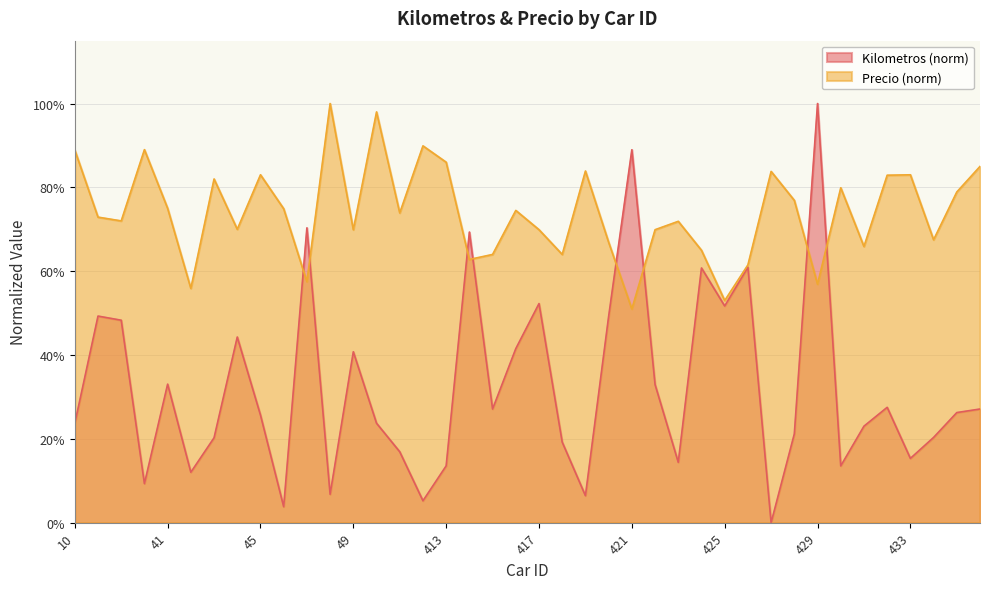

Reading left to right, extract all data points from this chart.

Kilometros: 0.2	0.5	0.5	0.1	0.3	0.1	0.2	0.4	0.3	0.0	0.7	0.1	0.4	0.2	0.2	0.1	0.1	0.7	0.3	0.4	0.5	0.2	0.1	0.5	0.9	0.3	0.1	0.6	0.5	0.6	0.0	0.2	1.0	0.1	0.2	0.3	0.2	0.2	0.3	0.3
Precio: 0.9	0.7	0.7	0.9	0.8	0.6	0.8	0.7	0.8	0.7	0.6	1.0	0.7	1.0	0.7	0.9	0.9	0.6	0.6	0.7	0.7	0.6	0.8	0.7	0.5	0.7	0.7	0.6	0.5	0.6	0.8	0.8	0.6	0.8	0.7	0.8	0.8	0.7	0.8	0.8